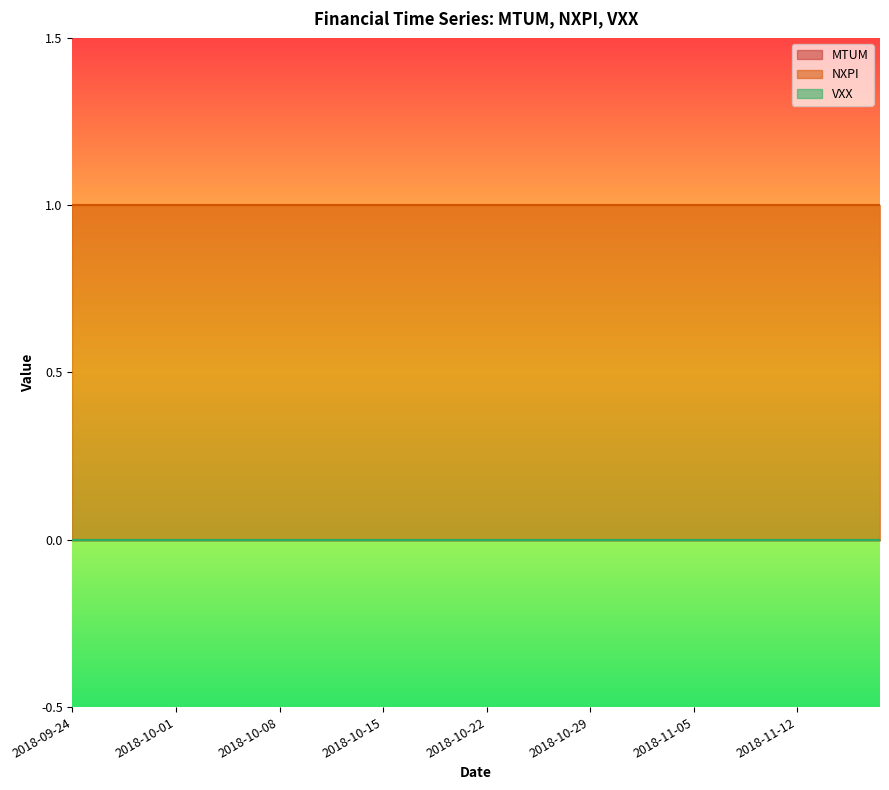

True or false: NXPI has more than 2 points higher than both neighbors.

False